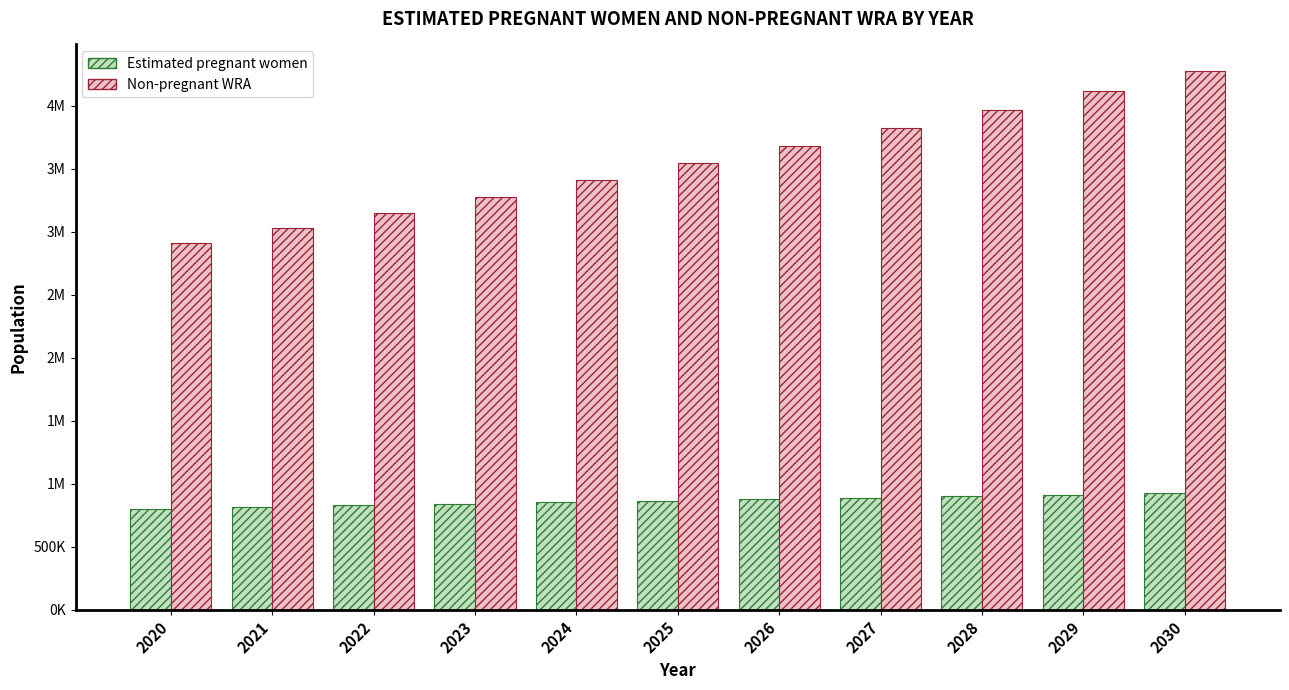

Are the bars horizontal?

No